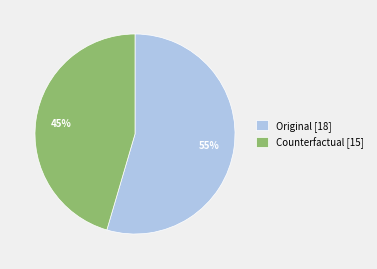

What is the ratio of the value at Original to the value at Counterfactual?

1.2